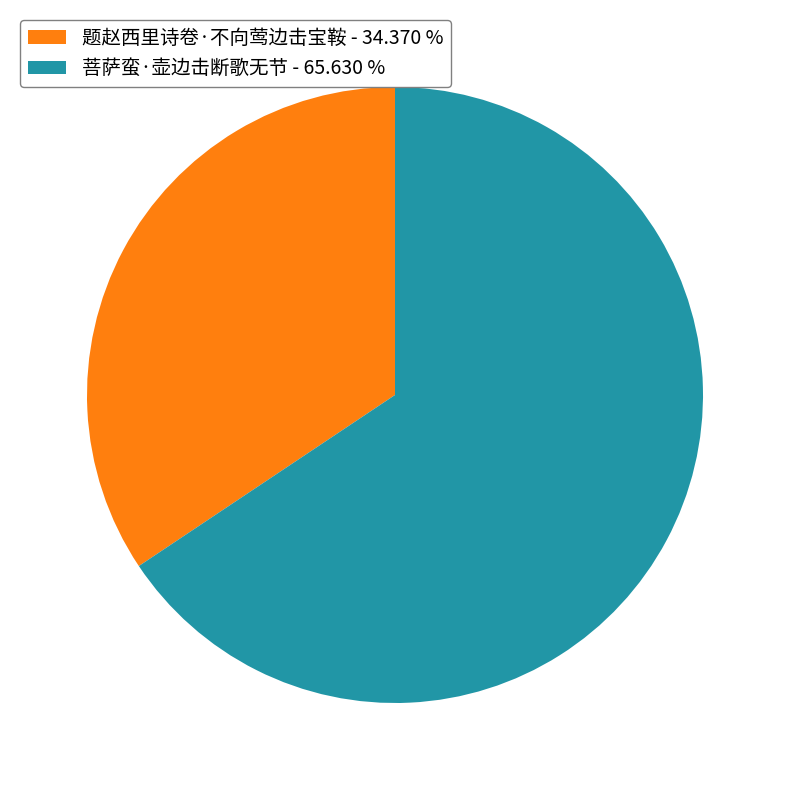

Do 菩萨蛮·壶边击断歌无节 - 65.630 % and 题赵西里诗卷·不向莺边击宝鞍 - 34.370 % together represent more than half of the pie?

Yes